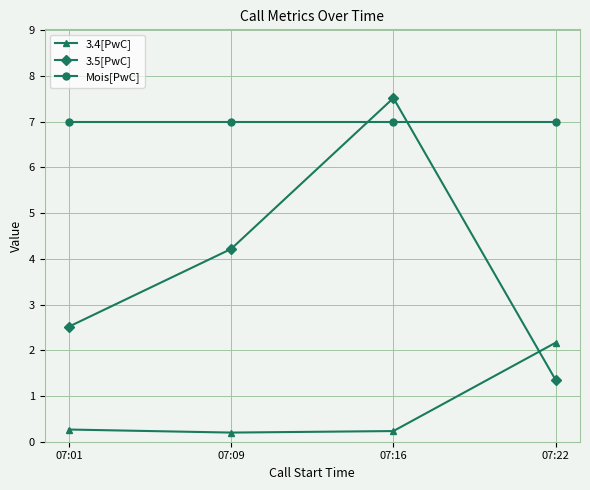

What is the value of the 3.5[PwC] point at the 4th from the left?

1.4